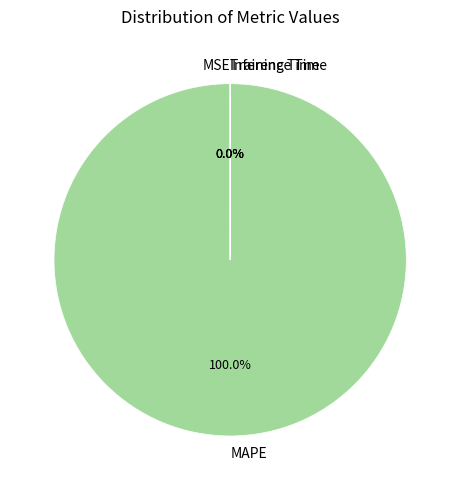

Which slice is the largest?

MAPE